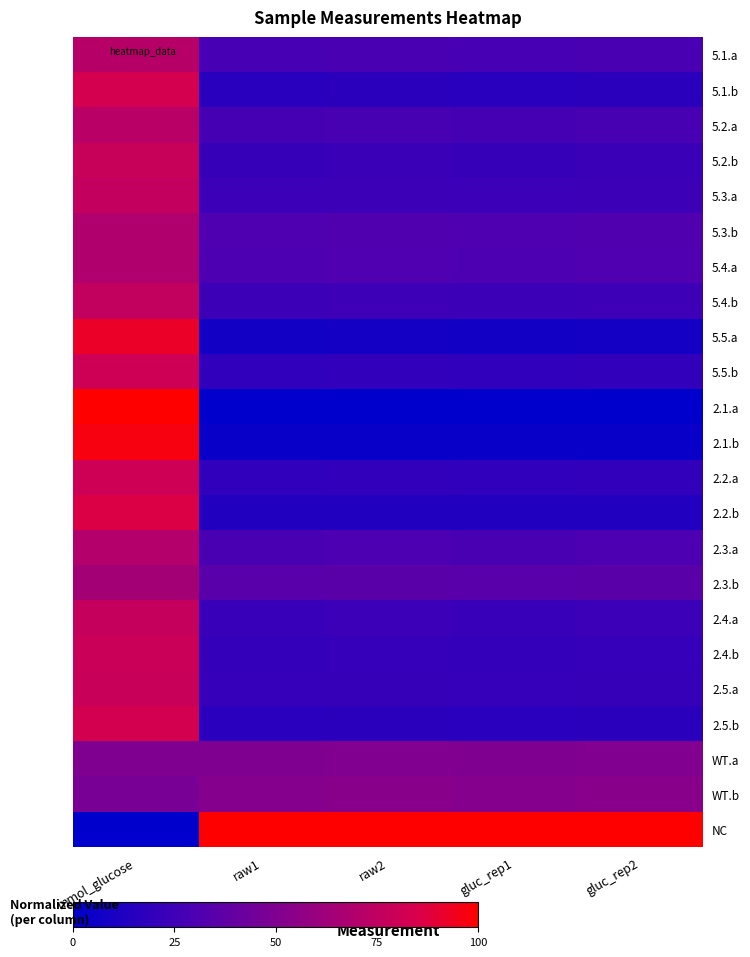

Reading left to right, what are all the values shown in this chart?

5.1.a: mmol_glucose=0.7	raw1=0.3	raw2=0.3	gluc_rep1=0.3	gluc_rep2=0.3
5.1.b: mmol_glucose=0.8	raw1=0.2	raw2=0.2	gluc_rep1=0.2	gluc_rep2=0.2
5.2.a: mmol_glucose=0.7	raw1=0.3	raw2=0.3	gluc_rep1=0.3	gluc_rep2=0.3
5.2.b: mmol_glucose=0.8	raw1=0.2	raw2=0.2	gluc_rep1=0.2	gluc_rep2=0.2
5.3.a: mmol_glucose=0.8	raw1=0.2	raw2=0.2	gluc_rep1=0.2	gluc_rep2=0.2
5.3.b: mmol_glucose=0.7	raw1=0.3	raw2=0.3	gluc_rep1=0.3	gluc_rep2=0.3
5.4.a: mmol_glucose=0.7	raw1=0.3	raw2=0.3	gluc_rep1=0.3	gluc_rep2=0.3
5.4.b: mmol_glucose=0.8	raw1=0.2	raw2=0.2	gluc_rep1=0.2	gluc_rep2=0.2
5.5.a: mmol_glucose=0.9	raw1=0.1	raw2=0.1	gluc_rep1=0.1	gluc_rep2=0.1
5.5.b: mmol_glucose=0.8	raw1=0.2	raw2=0.2	gluc_rep1=0.2	gluc_rep2=0.2
2.1.a: mmol_glucose=1.0	raw1=0.0	raw2=0.0	gluc_rep1=0.0	gluc_rep2=0.0
2.1.b: mmol_glucose=1.0	raw1=0.0	raw2=0.0	gluc_rep1=0.0	gluc_rep2=0.0
2.2.a: mmol_glucose=0.8	raw1=0.2	raw2=0.2	gluc_rep1=0.2	gluc_rep2=0.2
2.2.b: mmol_glucose=0.9	raw1=0.1	raw2=0.1	gluc_rep1=0.1	gluc_rep2=0.1
2.3.a: mmol_glucose=0.7	raw1=0.3	raw2=0.3	gluc_rep1=0.3	gluc_rep2=0.3
2.3.b: mmol_glucose=0.6	raw1=0.3	raw2=0.4	gluc_rep1=0.3	gluc_rep2=0.4
2.4.a: mmol_glucose=0.8	raw1=0.2	raw2=0.2	gluc_rep1=0.2	gluc_rep2=0.2
2.4.b: mmol_glucose=0.8	raw1=0.2	raw2=0.2	gluc_rep1=0.2	gluc_rep2=0.2
2.5.a: mmol_glucose=0.8	raw1=0.2	raw2=0.2	gluc_rep1=0.2	gluc_rep2=0.2
2.5.b: mmol_glucose=0.8	raw1=0.2	raw2=0.2	gluc_rep1=0.2	gluc_rep2=0.2
WT.a: mmol_glucose=0.5	raw1=0.5	raw2=0.5	gluc_rep1=0.5	gluc_rep2=0.5
WT.b: mmol_glucose=0.5	raw1=0.5	raw2=0.5	gluc_rep1=0.5	gluc_rep2=0.5
NC: mmol_glucose=0.0	raw1=1.0	raw2=1.0	gluc_rep1=1.0	gluc_rep2=1.0